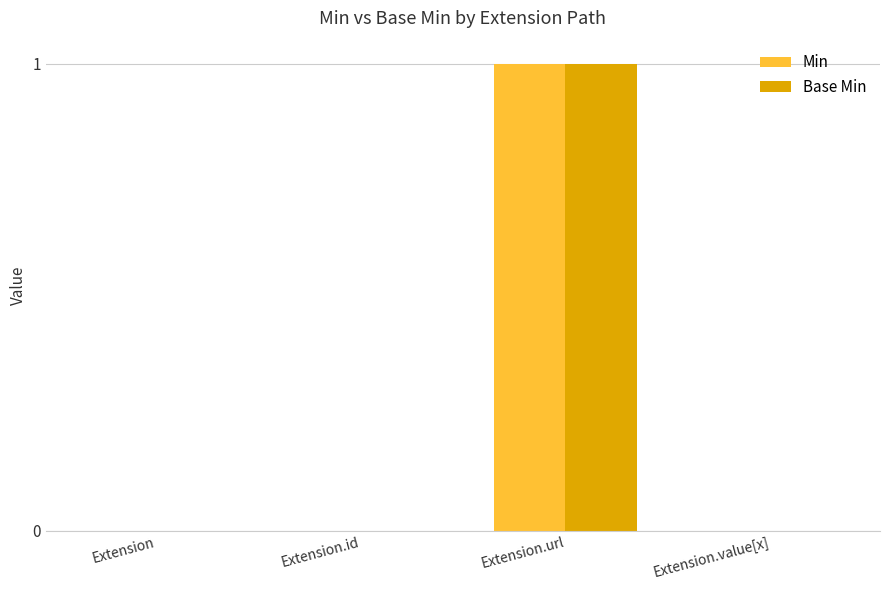

Are the bars grouped side by side (vs. stacked)?

Yes